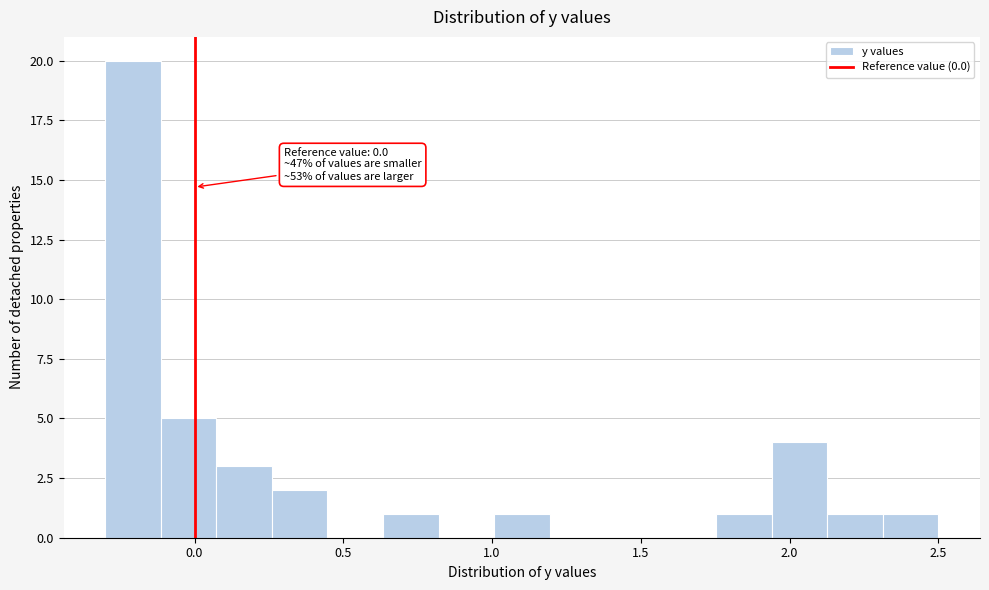

Read against the x-axis, roughly where is the centre of the tallest bar?

-0.20